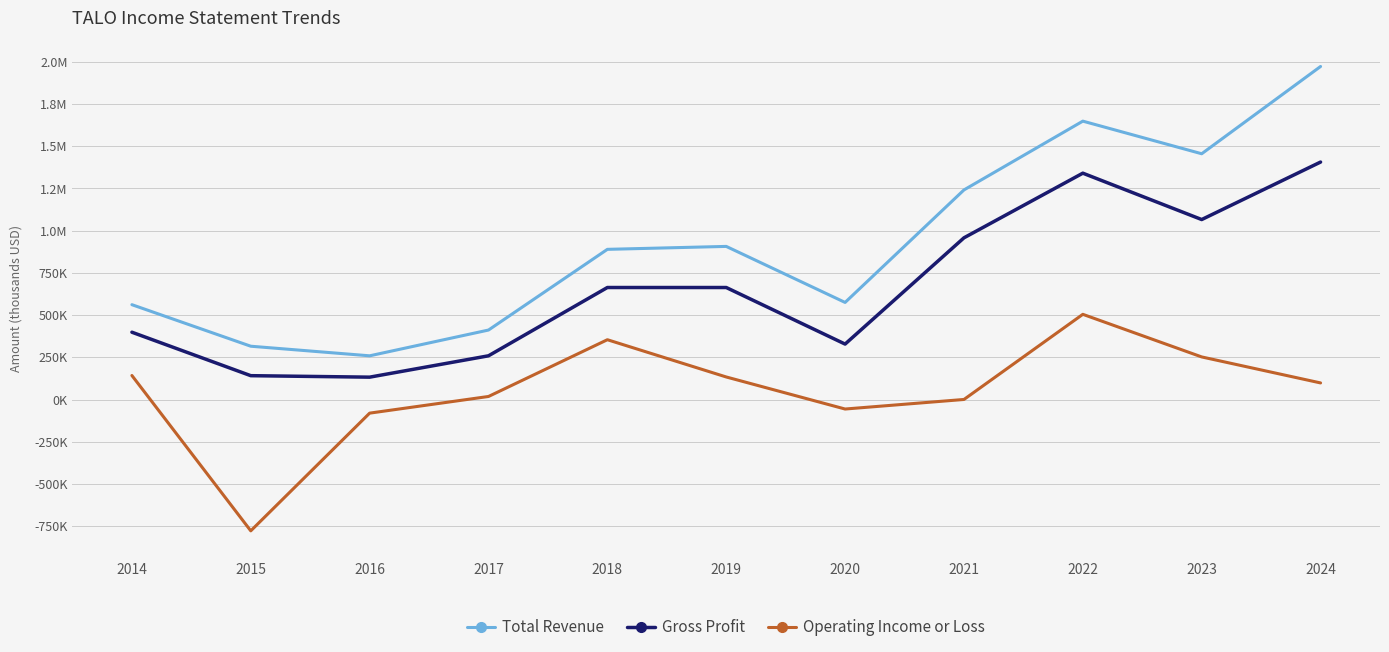

What is the average value of the Gross Profit series?

668727